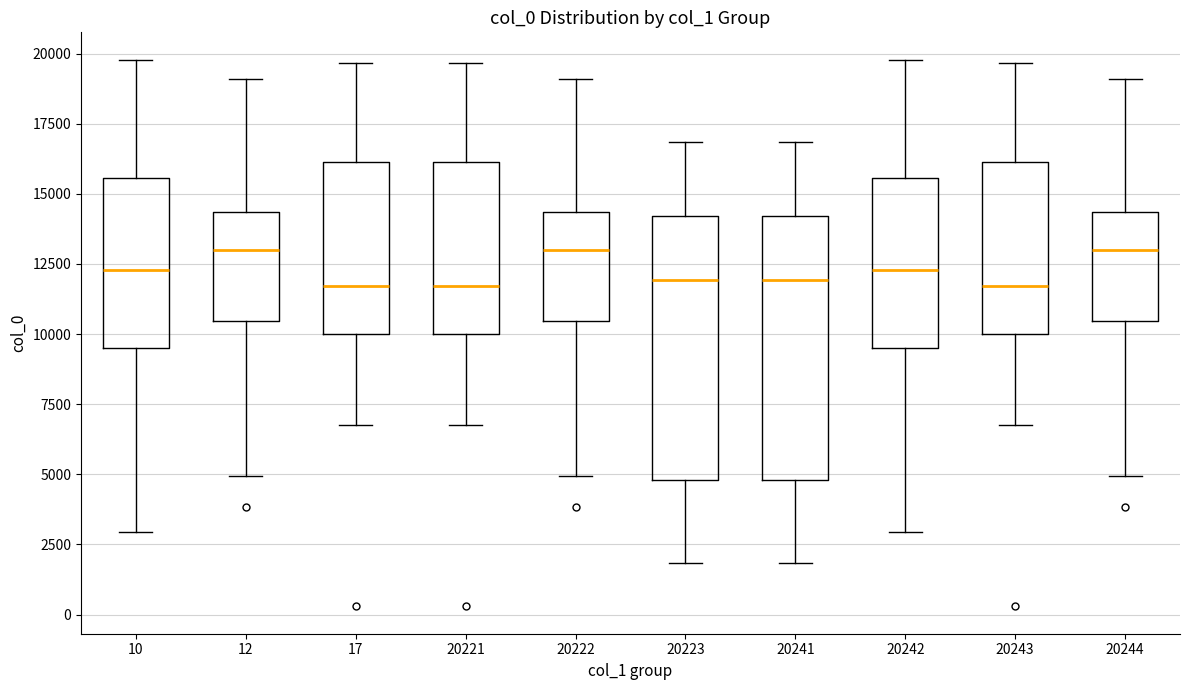

Reading left to right, transcribe this box plot: for each box, give where its median line is, the range the box spans, and where its two whiskers end, as read against the y-axis. The values are not printed on the chart, so give them approximately, as read against the axis.

10: median 12500, box 9500 to 15500, whiskers 3000 to 20000
12: median 13000, box 10500 to 14500, whiskers 5000 to 19000
17: median 11500, box 10000 to 16000, whiskers 6500 to 19500
20221: median 11500, box 10000 to 16000, whiskers 6500 to 19500
20222: median 13000, box 10500 to 14500, whiskers 5000 to 19000
20223: median 12000, box 5000 to 14000, whiskers 2000 to 17000
20241: median 12000, box 5000 to 14000, whiskers 2000 to 17000
20242: median 12500, box 9500 to 15500, whiskers 3000 to 20000
20243: median 11500, box 10000 to 16000, whiskers 6500 to 19500
20244: median 13000, box 10500 to 14500, whiskers 5000 to 19000